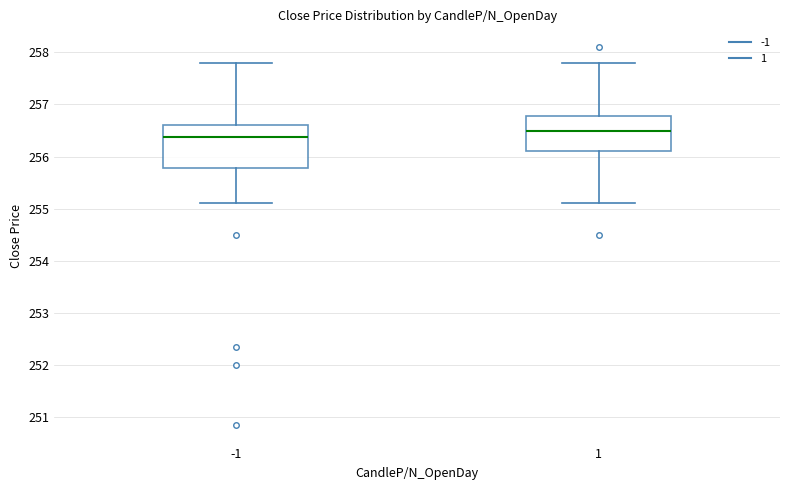

Where does the lower whisker of the box at x = 1 end on the y-axis? The values are not printed on the chart, so give them approximately, as read against the axis.

255.1